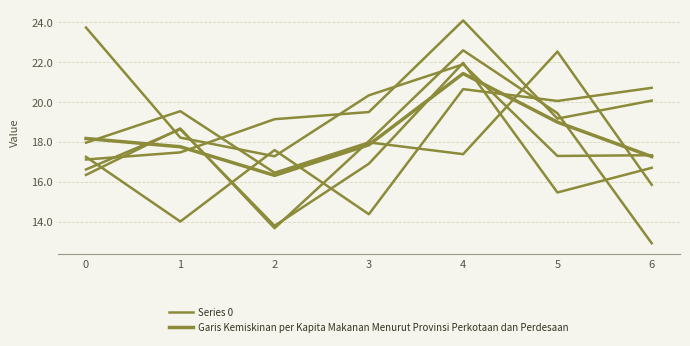

Reading left to right, transcribe all the data shown in this chart.

Series 0: 0=16.6	1=18.6	2=13.8	3=16.9	4=22.0	5=15.5	6=16.7
Garis Kemiskinan per Kapita Makanan Menurut Provinsi Perkotaan dan Perdesaan: 0=18.2	1=17.8	2=16.3	3=17.9	4=21.4	5=19.0	6=17.3